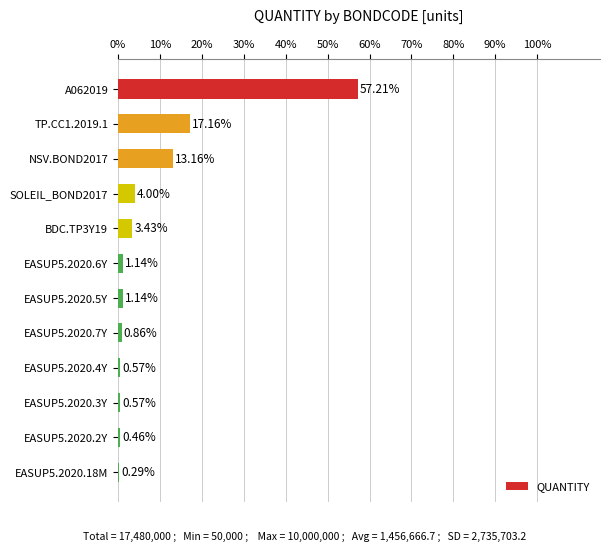

Which has a higher value, A062019 or EASUP5.2020.2Y?

A062019